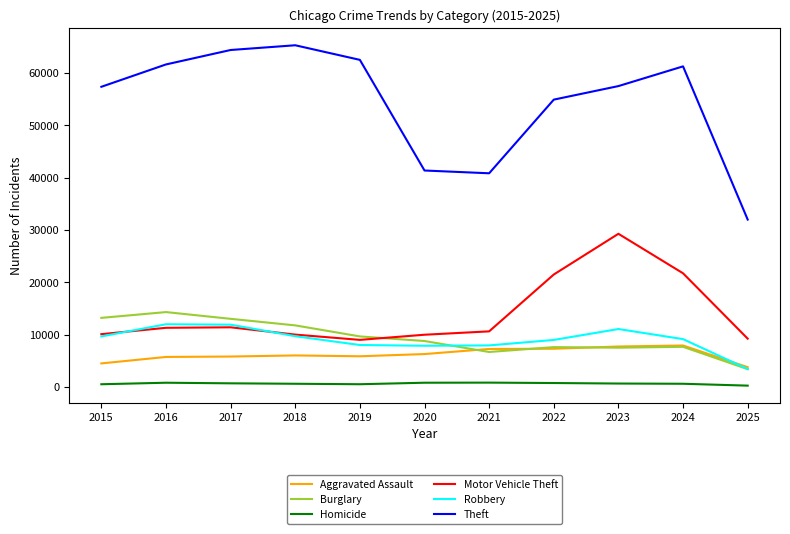

True or false: Aggravated Assault and Theft intersect in this chart.

False